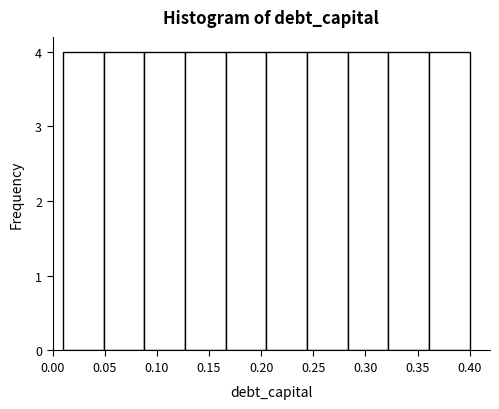

Reading left to right, transcribe this chart: for each bar, give the range it covers on the x-axis and its height. Neither the bar edges nor the heights are printed on the chart, so give them approximately, as read against the axes.

0.010 to 0.049: 4
0.049 to 0.088: 4
0.088 to 0.127: 4
0.127 to 0.166: 4
0.166 to 0.205: 4
0.205 to 0.244: 4
0.244 to 0.283: 4
0.283 to 0.322: 4
0.322 to 0.361: 4
0.361 to 0.400: 4